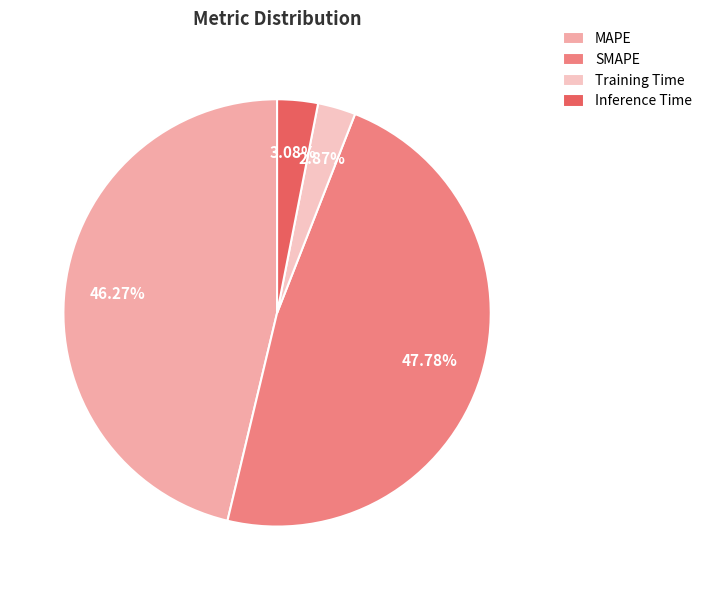

To the nearest percent, what is the combined percentage of Inference Time and SMAPE?

51%